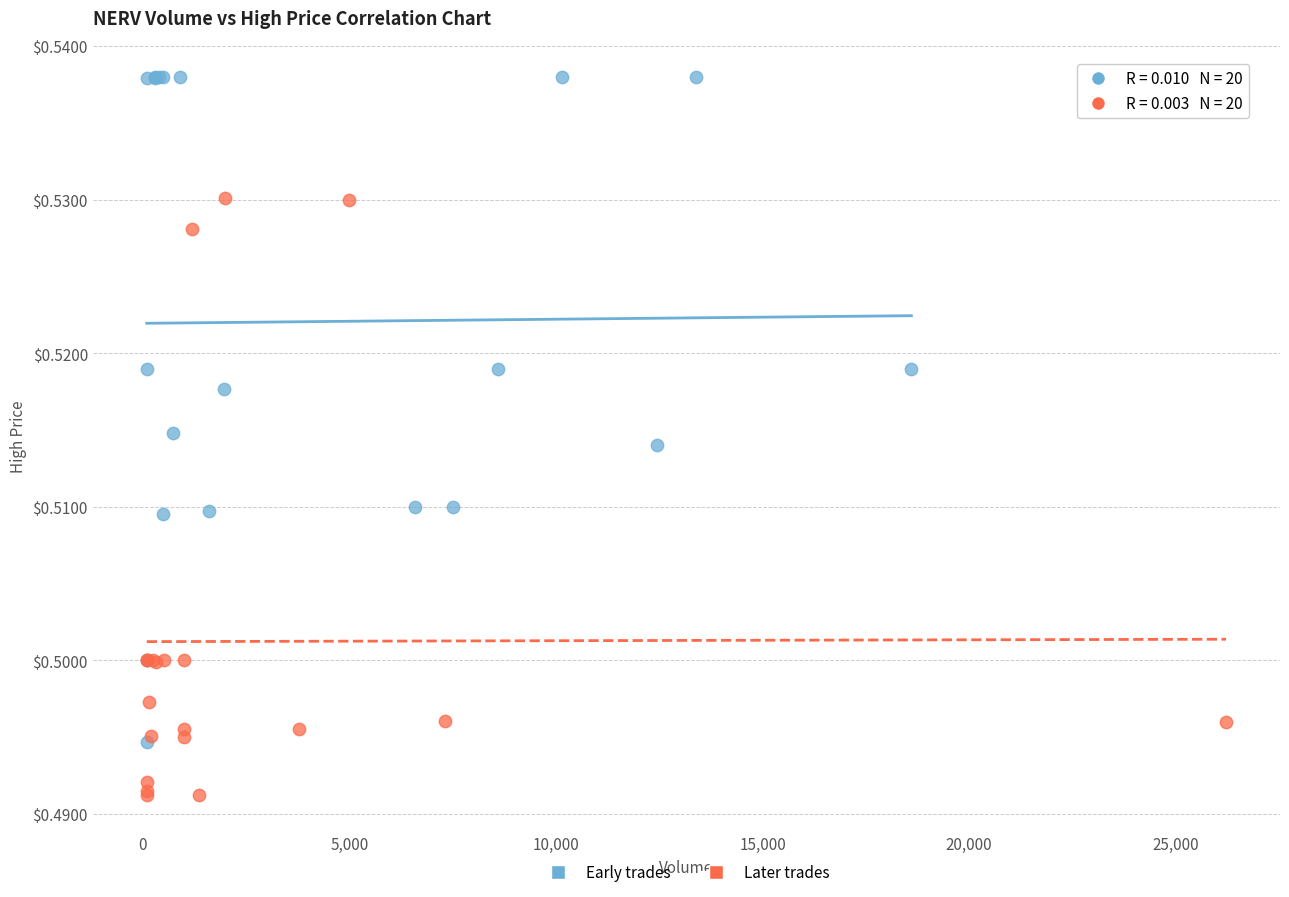

Which series contains the highest Y value?

Early trades